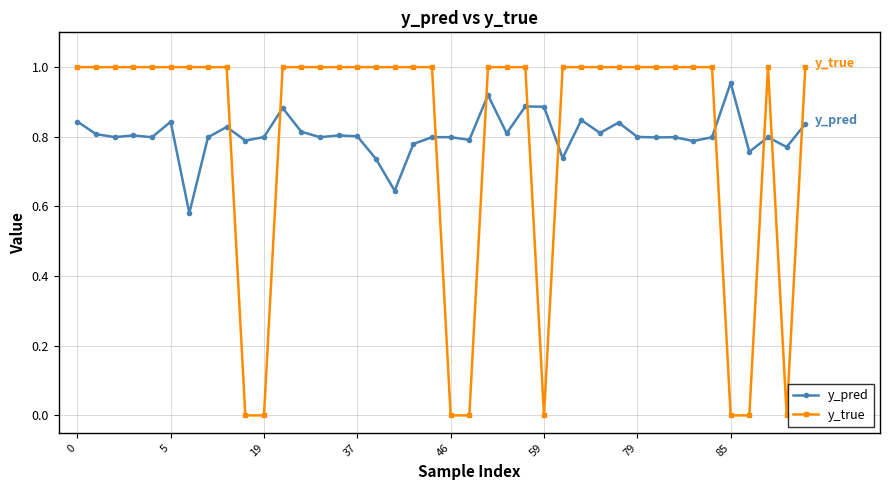

True or false: y_true has more than 0 interior local peaks.

True